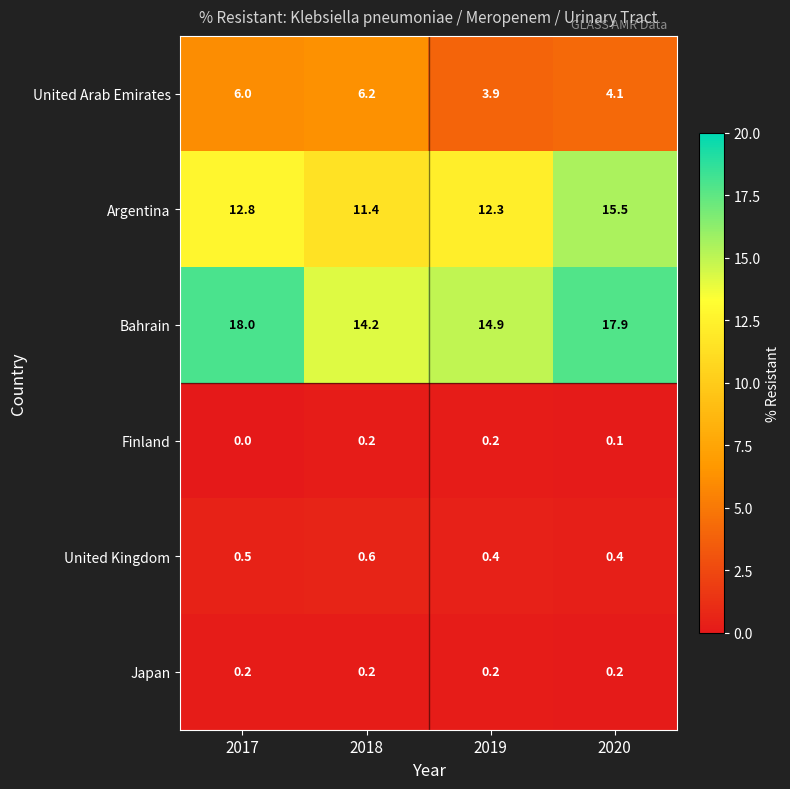

Read the United Kingdom value at 2017.

0.5